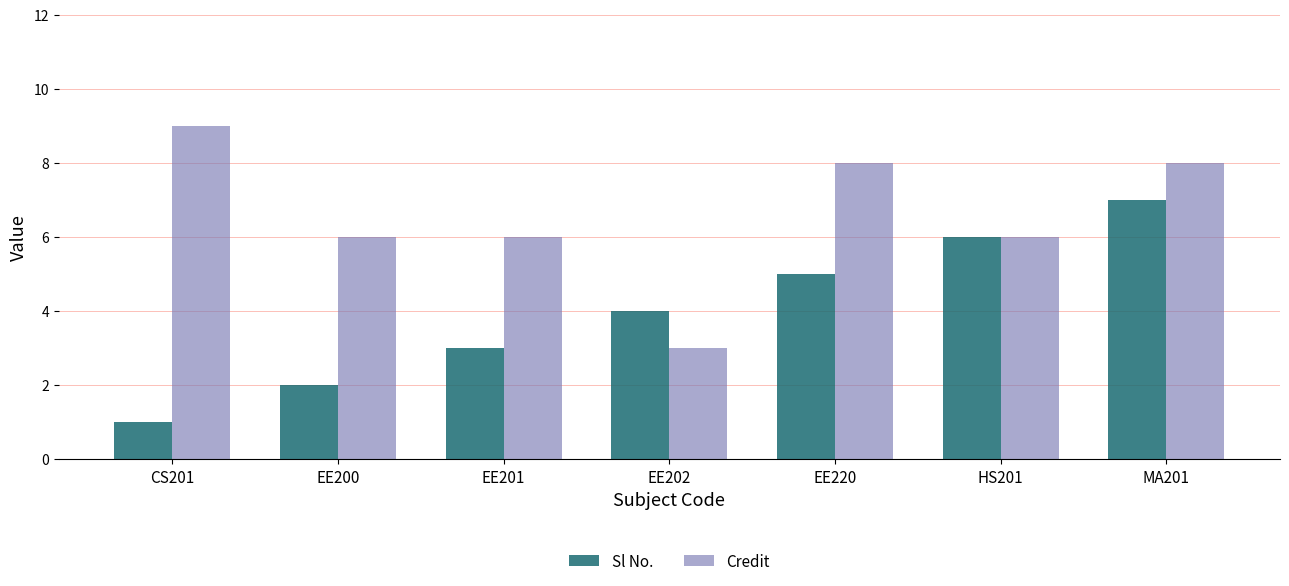

Read the Sl No. value at EE200.

2